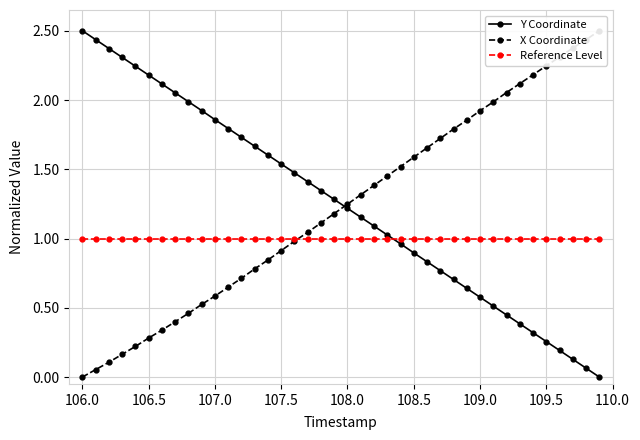

How many data points does each series have?

40